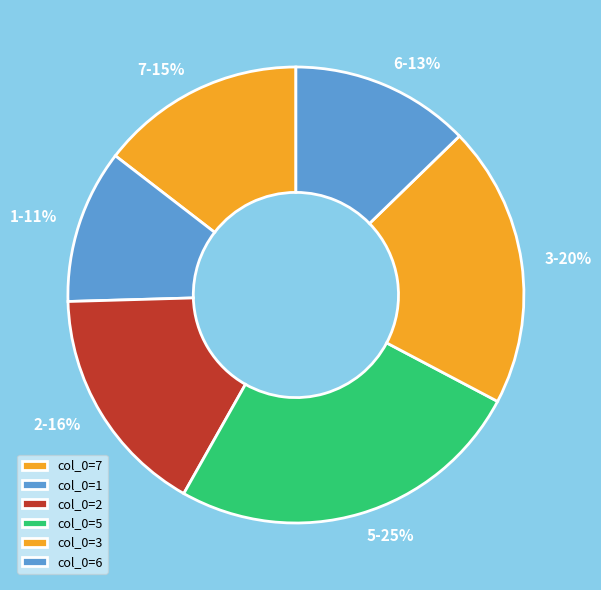

What is the ratio of the value at 3 to the value at 1?

1.8